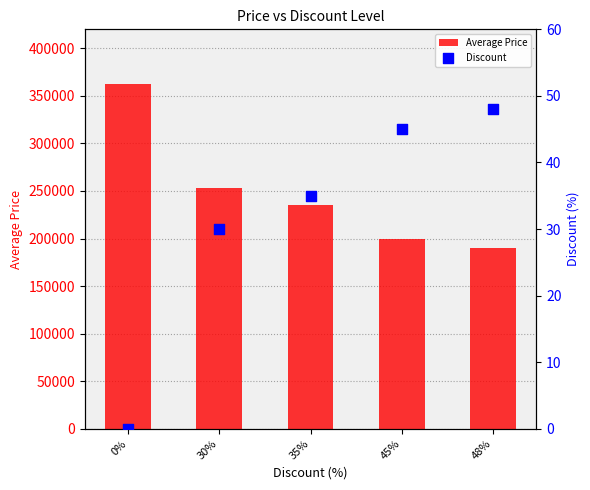

Is the value of Discount at 48% greater than the value of Average Price at 30%?

No